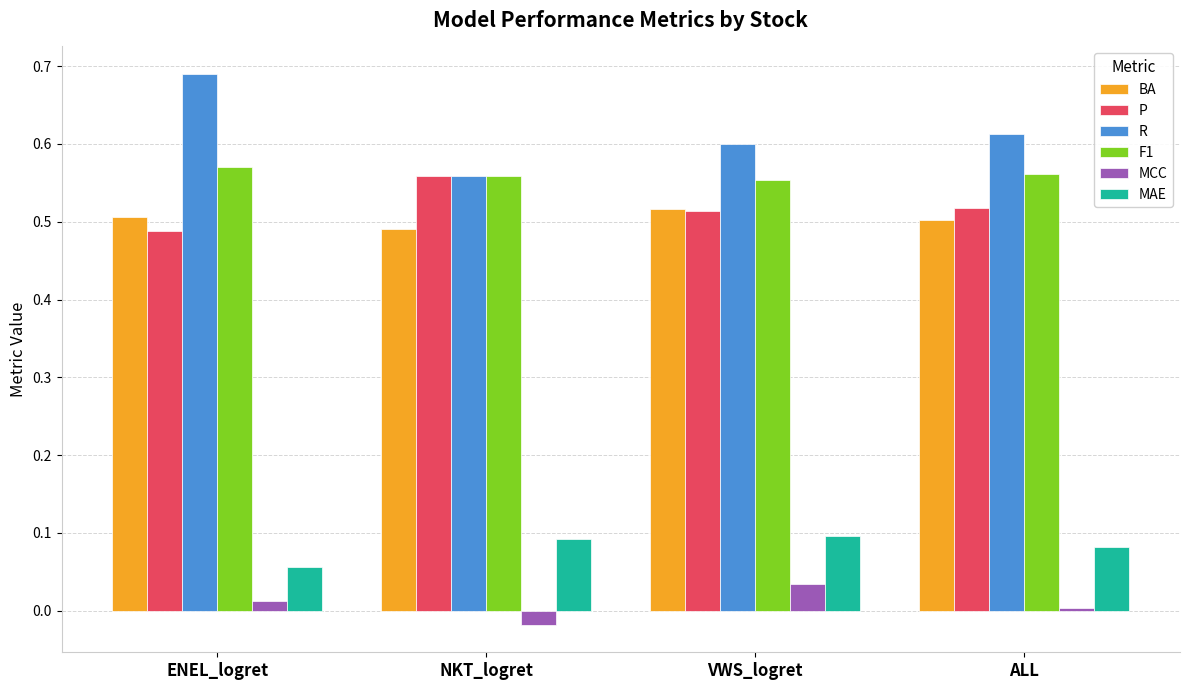

The R series shows 0.6 at VWS_logret. True or false?

True